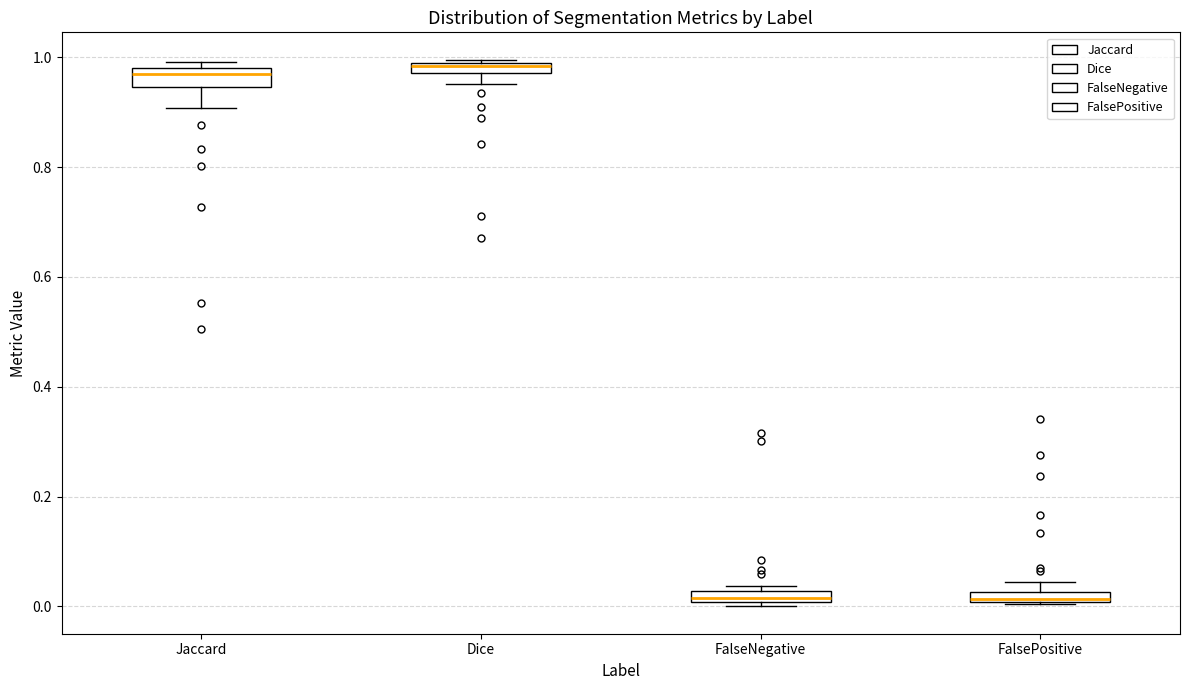

Where is the lower edge of the box for FalseNegative on the y-axis? The values are not printed on the chart, so give them approximately, as read against the axis.

0.00